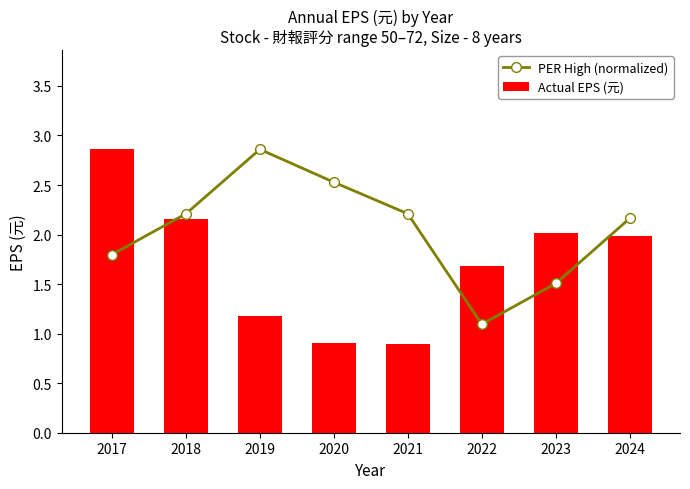

What is the sum of all PER High (normalized) values?

16.4